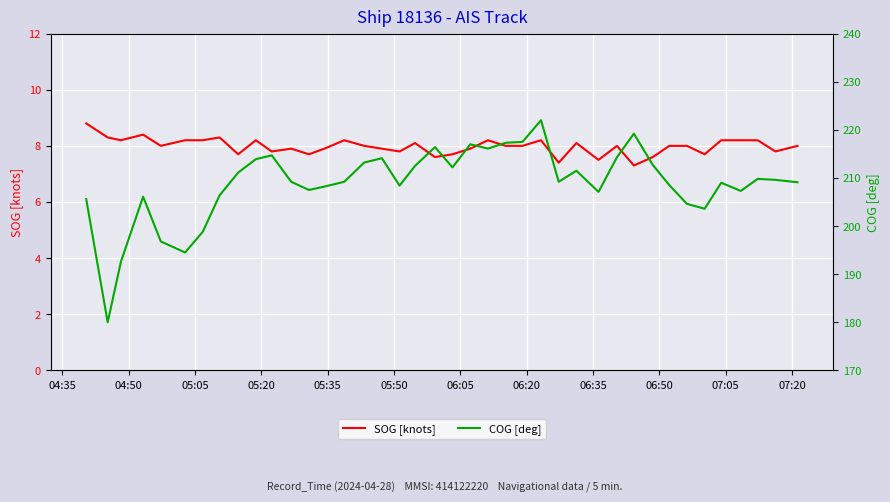

The value of COG [deg] at 31 is 354.8. True or false?

False